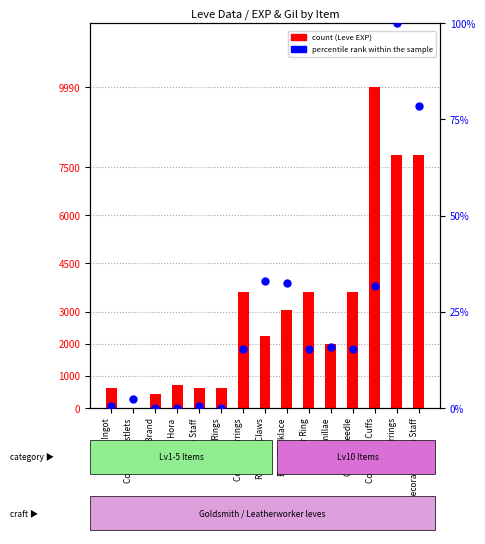

Which series has the widest spread of Y values?

count